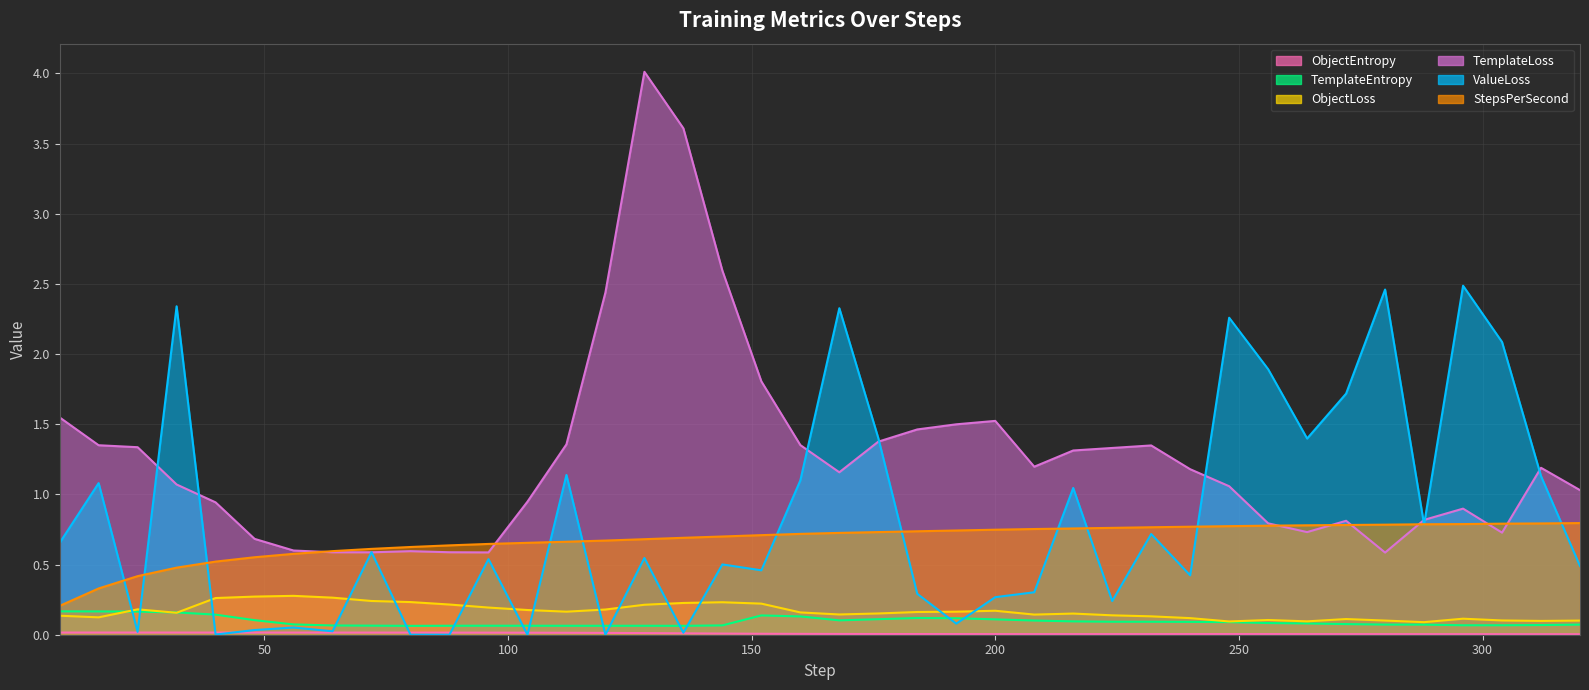

What is the difference between the highest and lowest values at 240?

1.2